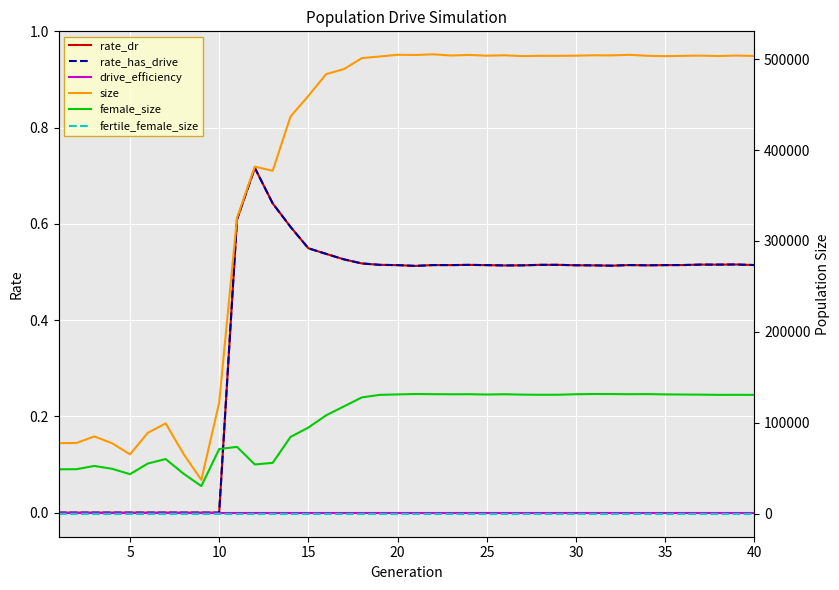

How many interior local peaks does the size series have?

12